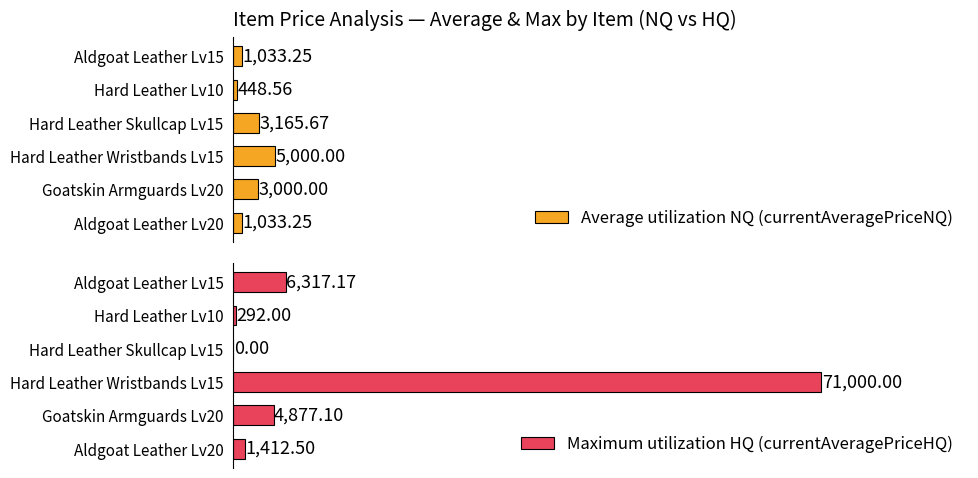

What are all the series names shown in the legend?

Average utilization NQ (currentAveragePriceNQ), Maximum utilization HQ (currentAveragePriceHQ)